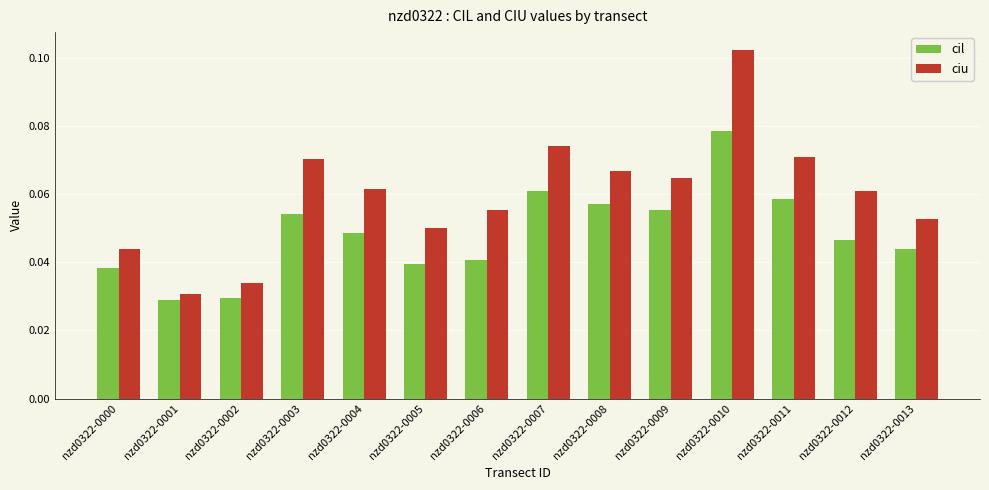

What is the sum of all ciu values?

0.8